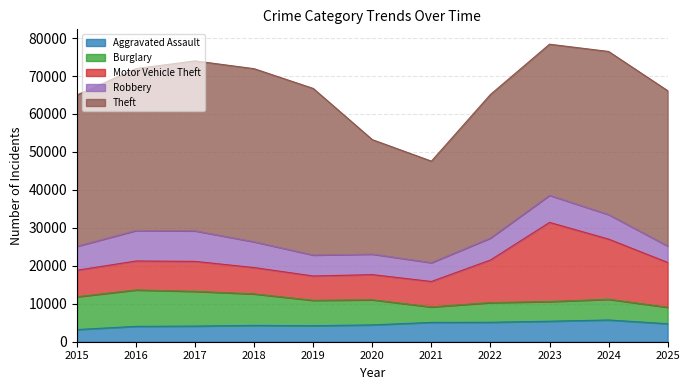

What are all the series names shown in the legend?

Aggravated Assault, Burglary, Motor Vehicle Theft, Robbery, Theft